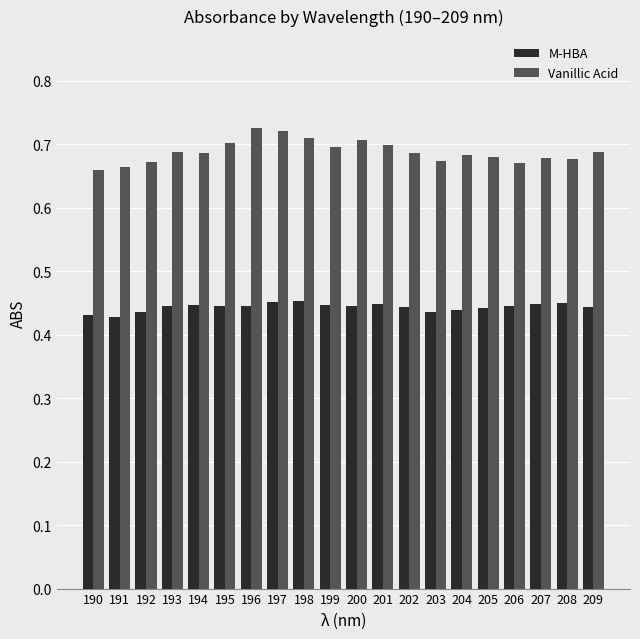

Rank the series by their average value, from lowest to highest.

M-HBA, Vanillic Acid